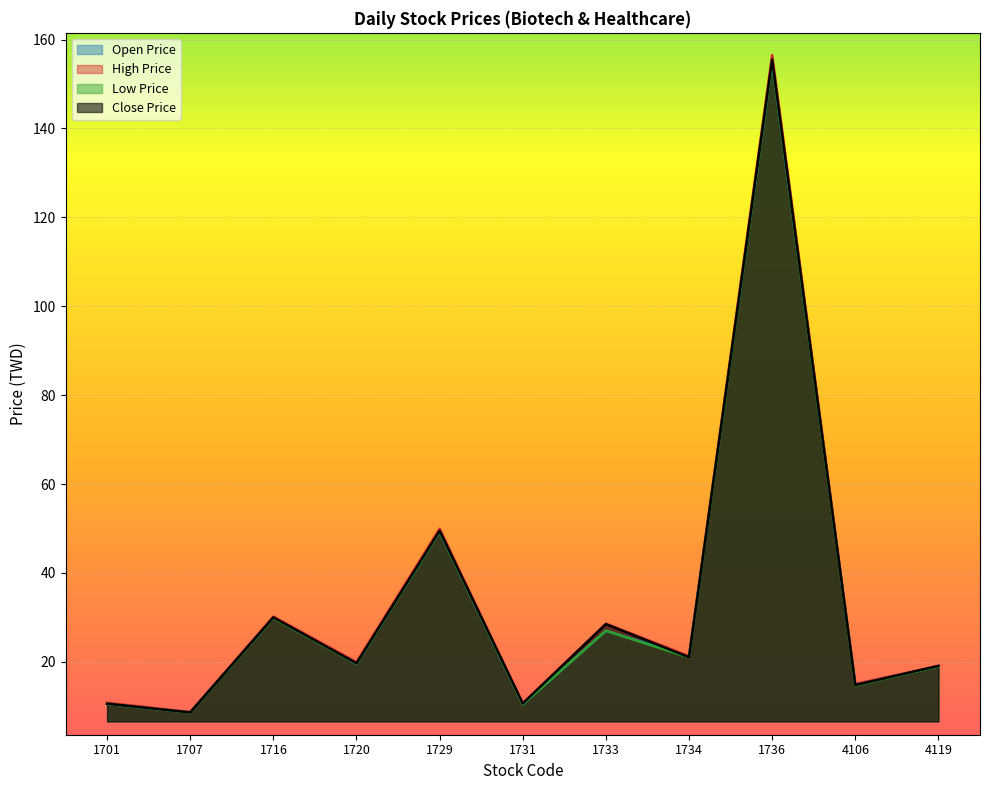

Which series changed the most between 1736 and 4119?

High Price